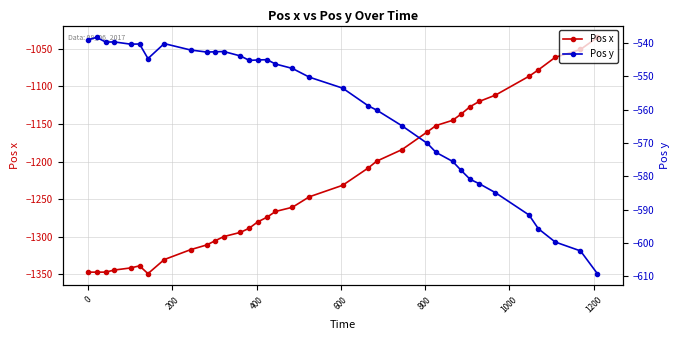

What are all the series names shown in the legend?

Pos x, Pos y